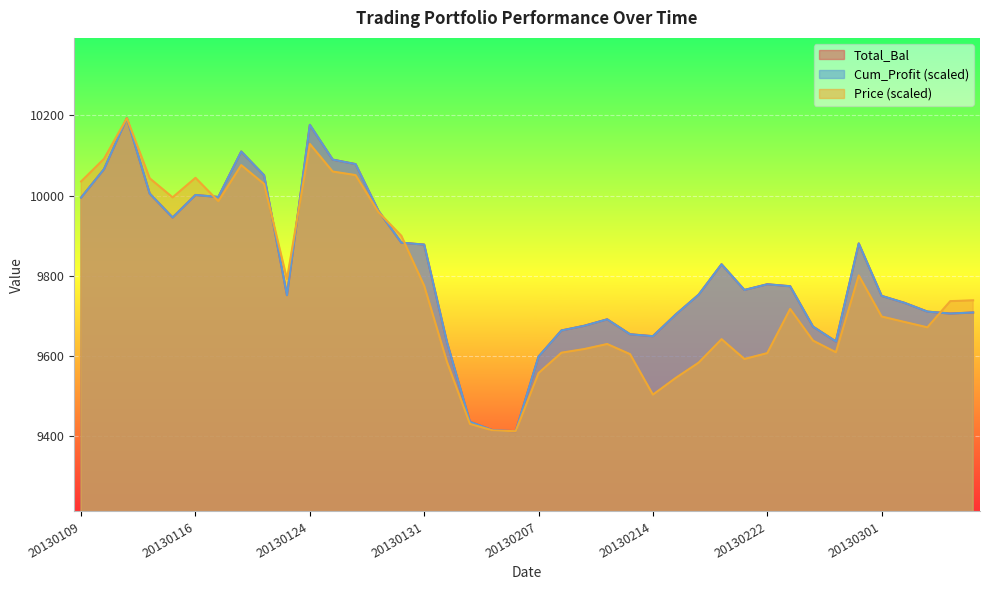

How many interior local valleys does the Cum_Profit series have?

8